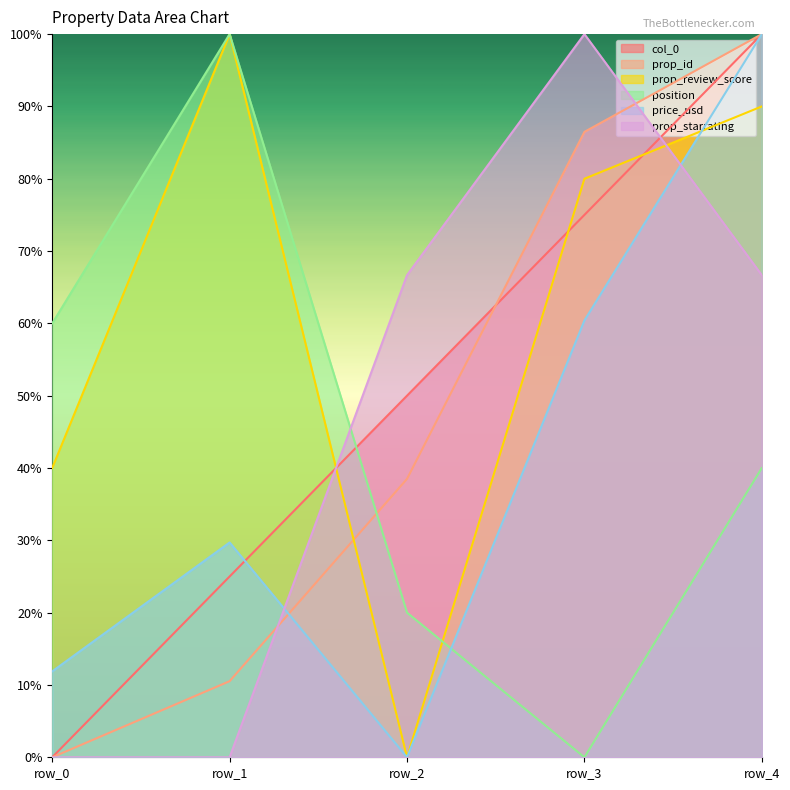

After their last crossing, which series has the higher values: col_0 or prop_review_score?

col_0